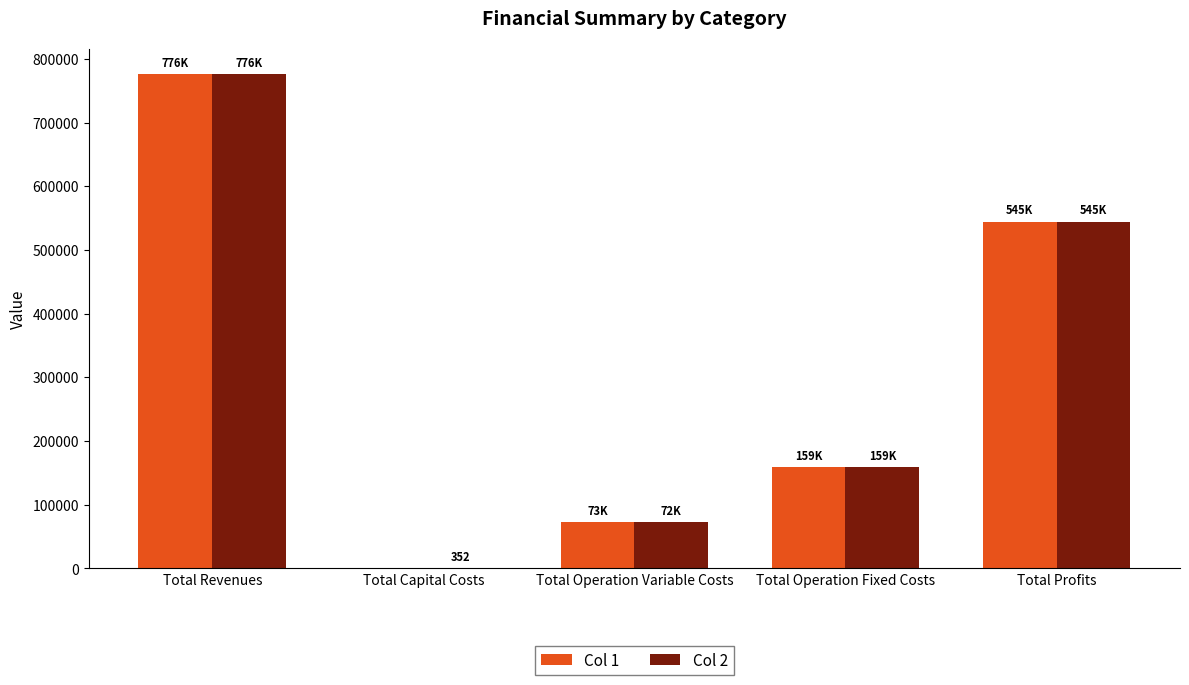

What are all the series names shown in the legend?

Col 1, Col 2